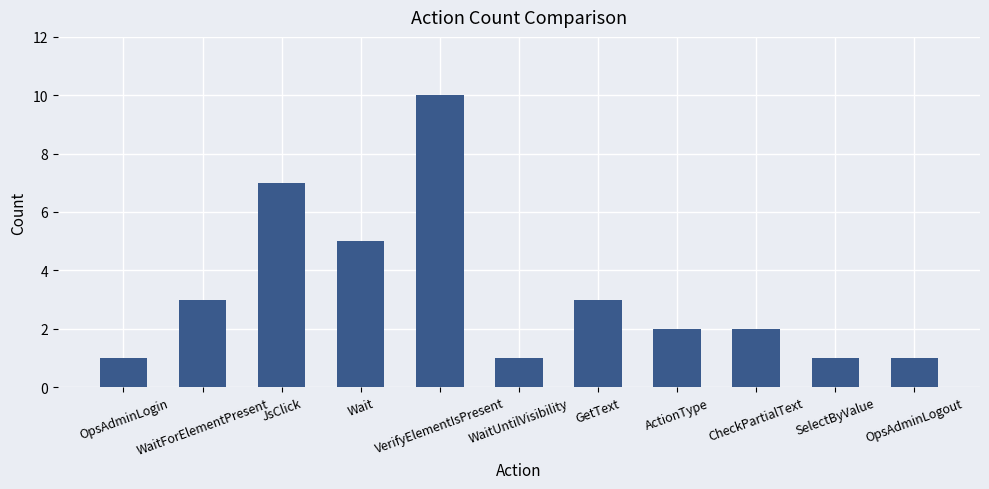

How many data points does each series have?

11